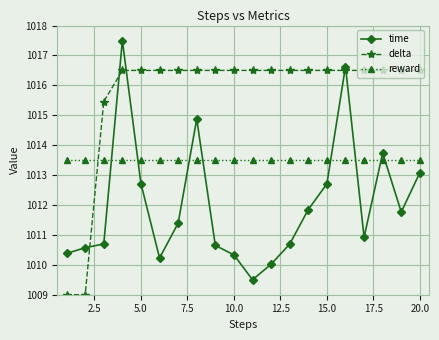

Which series has the largest total across all categories?

delta